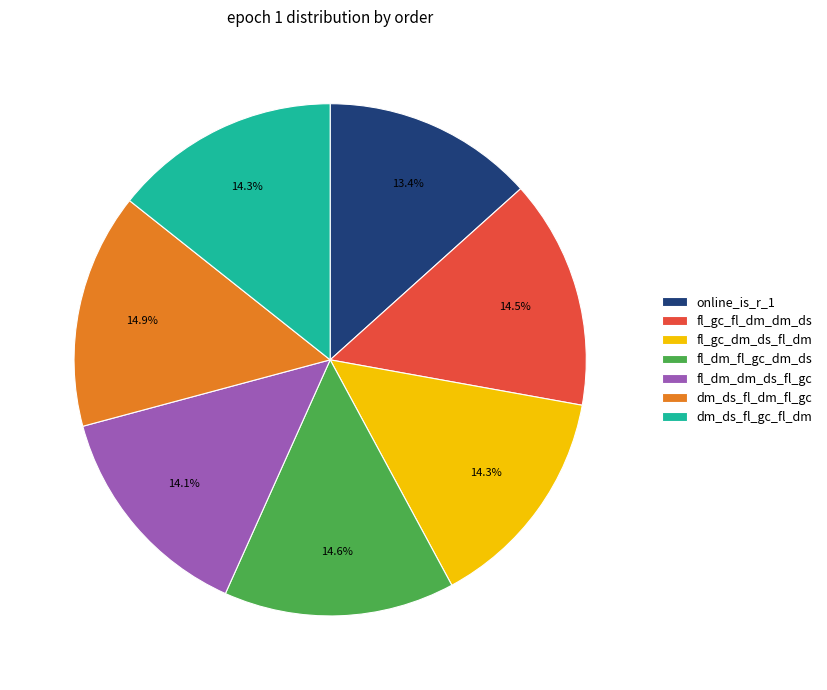

Does any single category account for the majority?

No